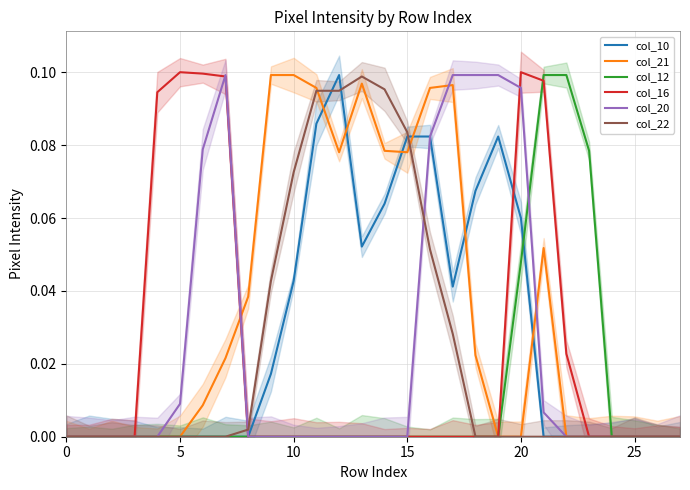

List the series in order of their peak value, highest first.

col_16, col_10, col_21, col_12, col_20, col_22